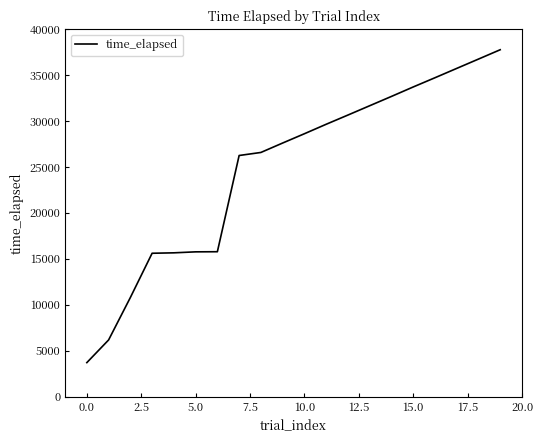

What is the difference between the maximum and minimum values?

34052